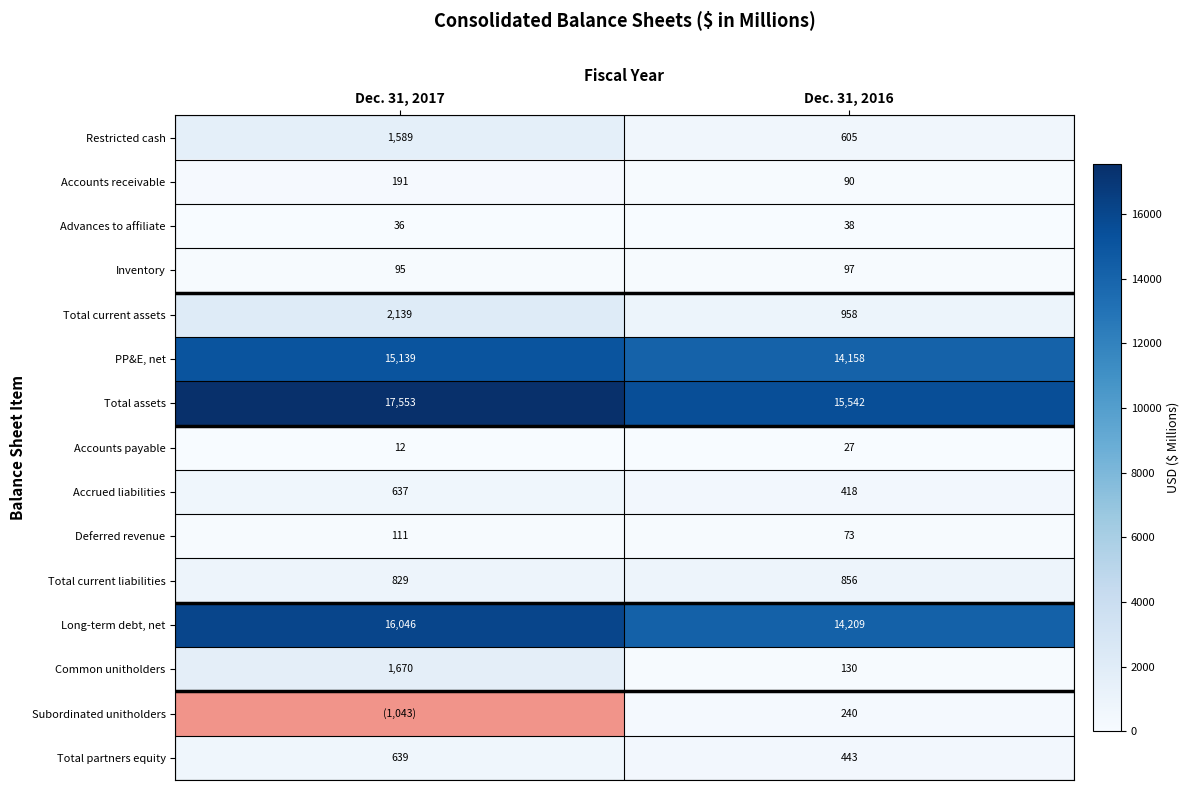

Is it true that Accounts payable equals 8 at Dec. 31, 2016?

False